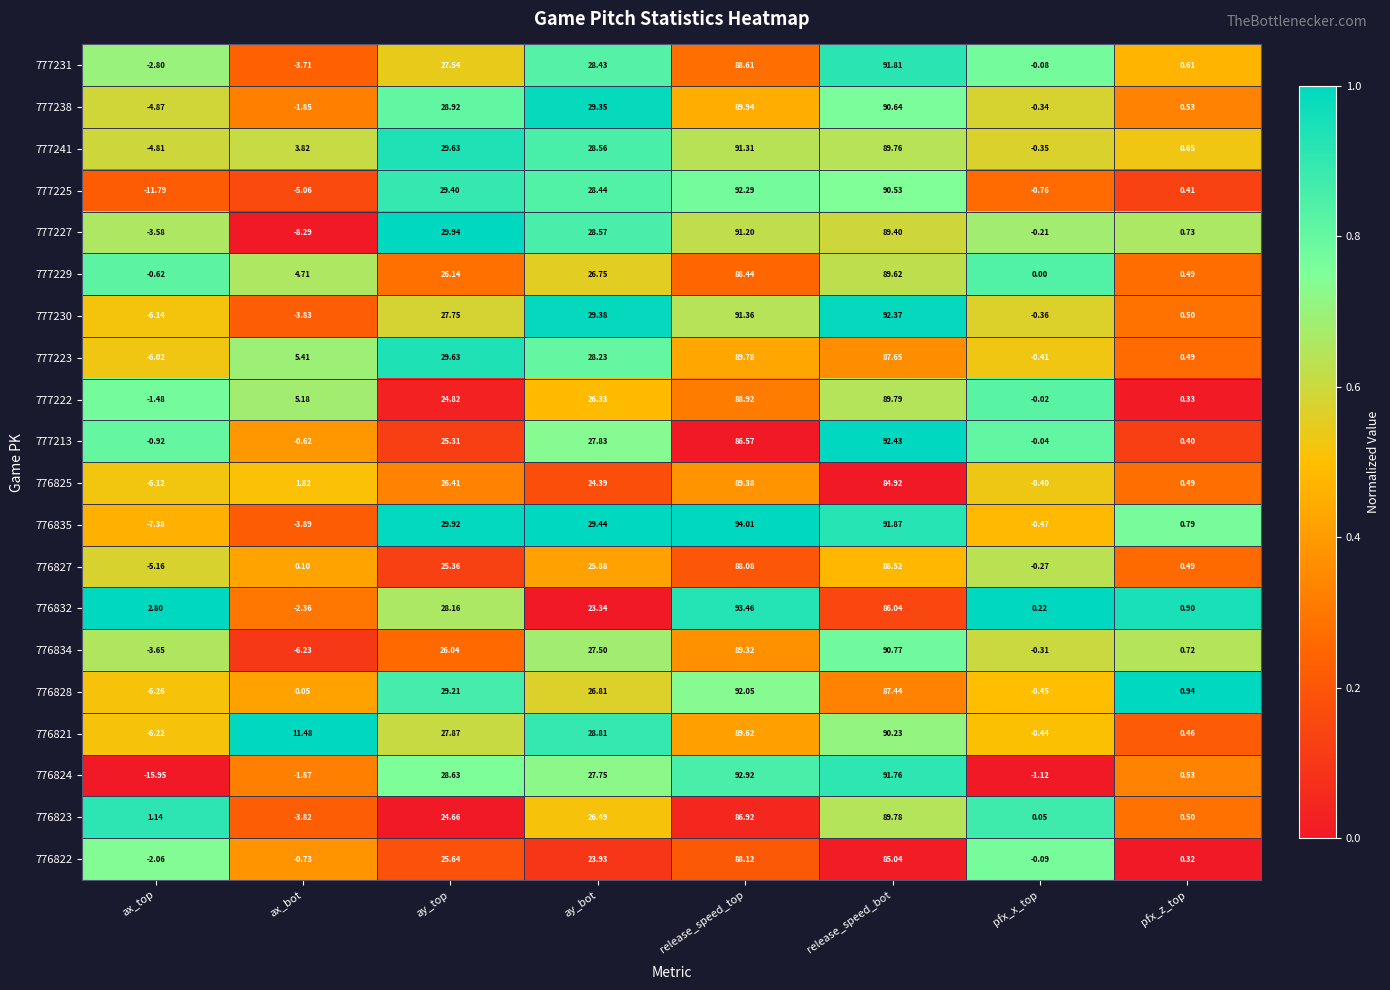

At which label does 777225 first exceed 28?

ay_top